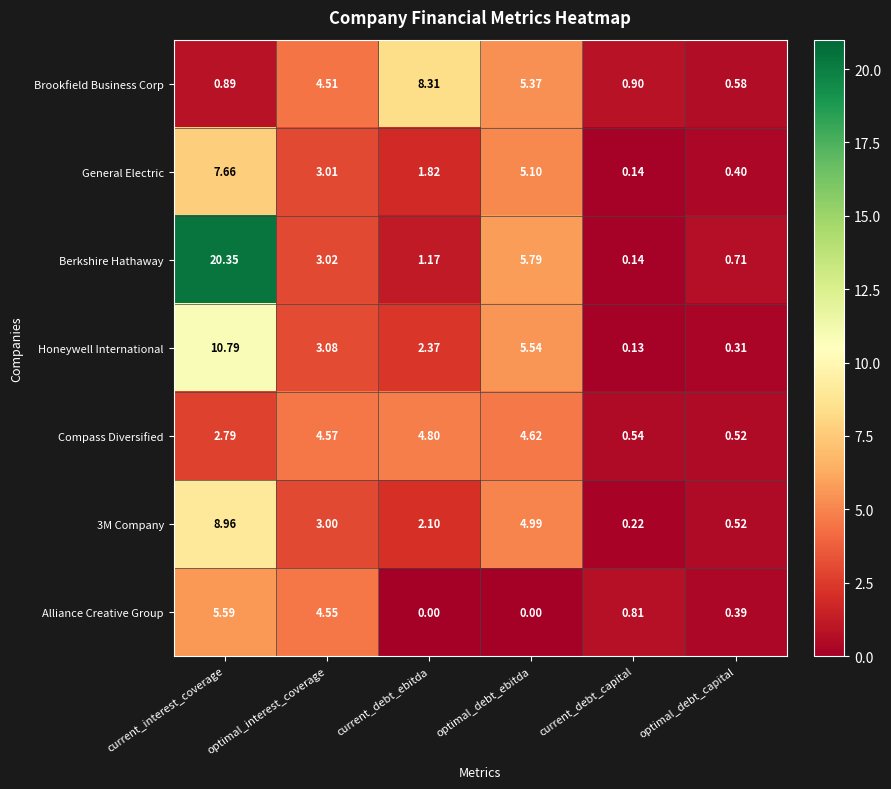

Count the number of data series in this chart.

7